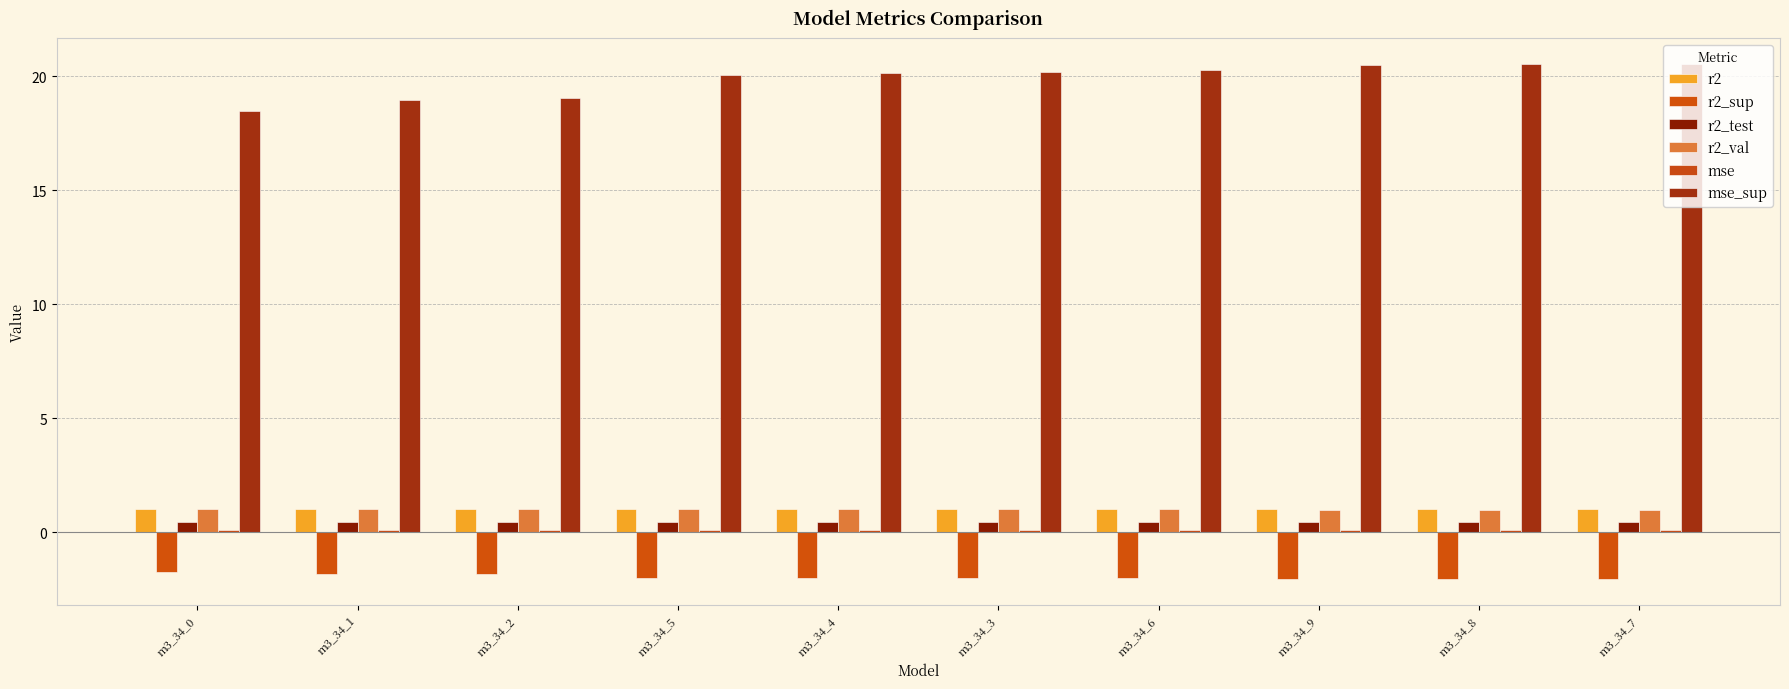

Which series has the widest spread of values?

mse_sup